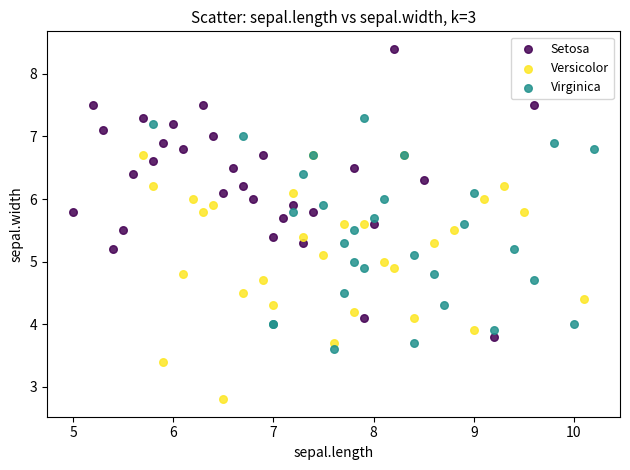

Which series contains the highest Y value?

Setosa